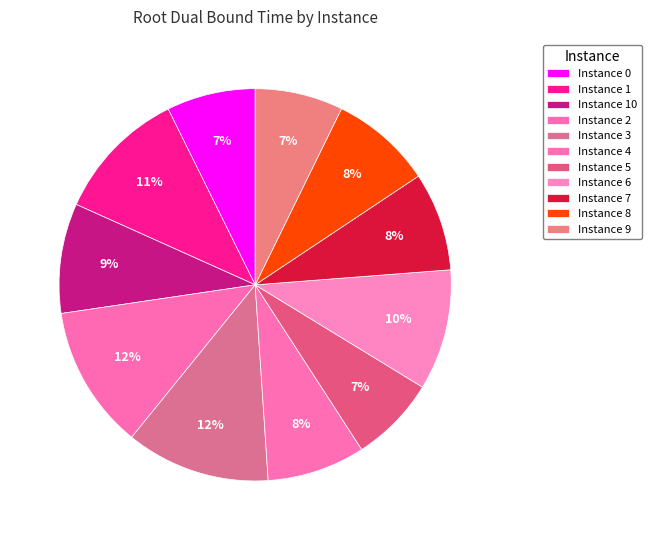

How many slices are in this pie chart?

11